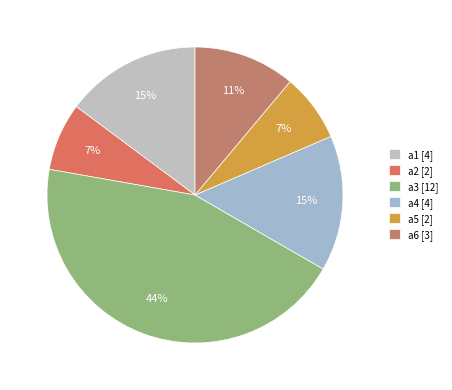

The a1 slice represents 15% of the pie. True or false?

True